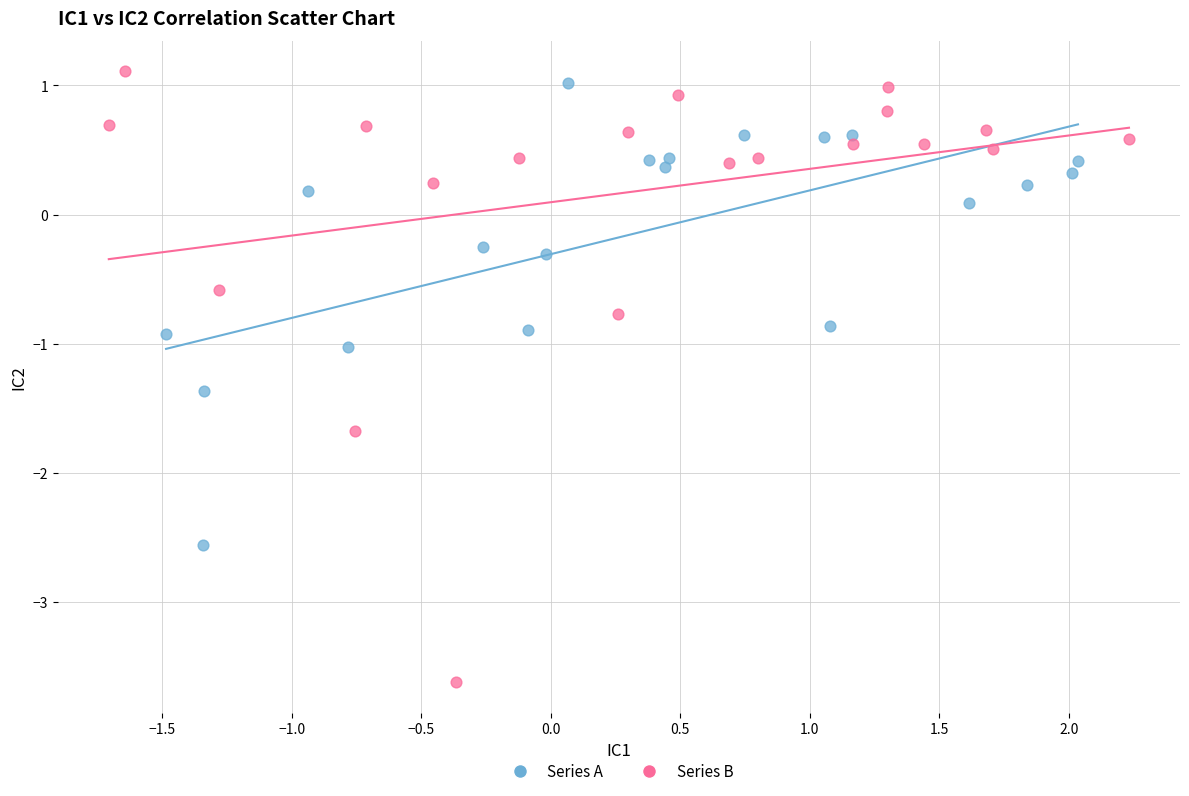

Which series contains the highest Y value?

Series B